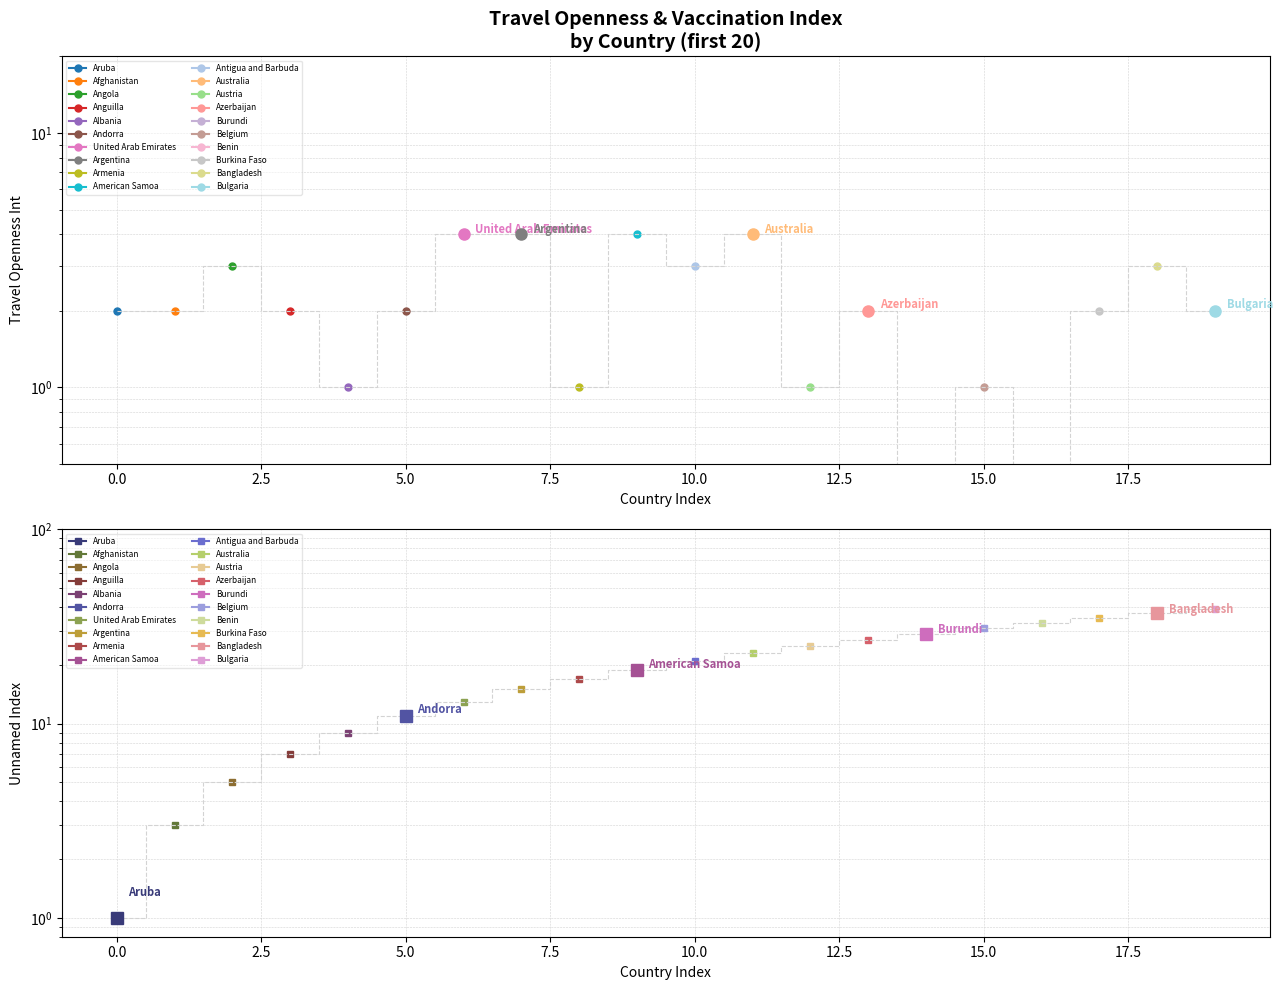

What is the total value across all series at 15.0?

32